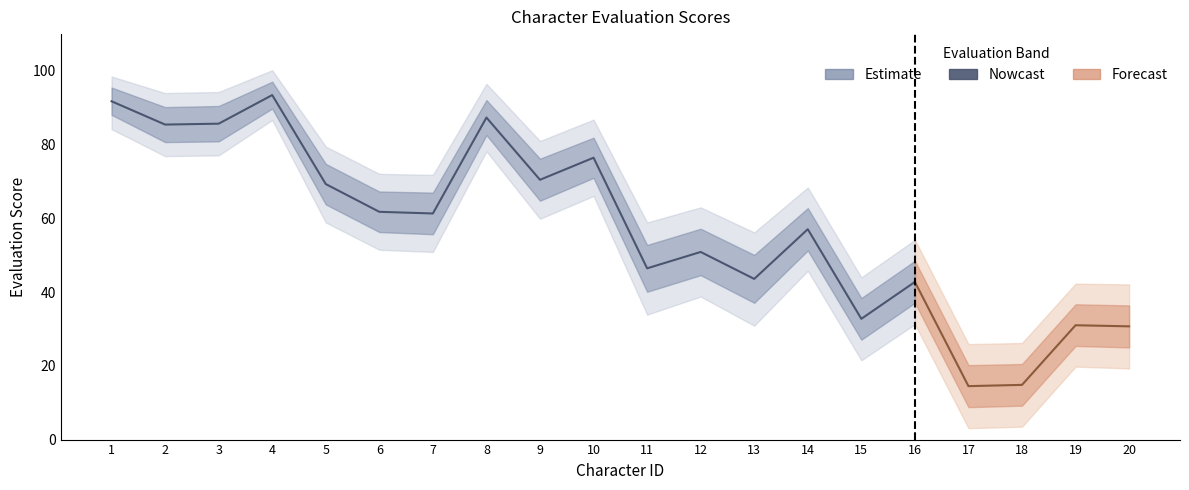

True or false: the data shows 57.1 at 14.

True